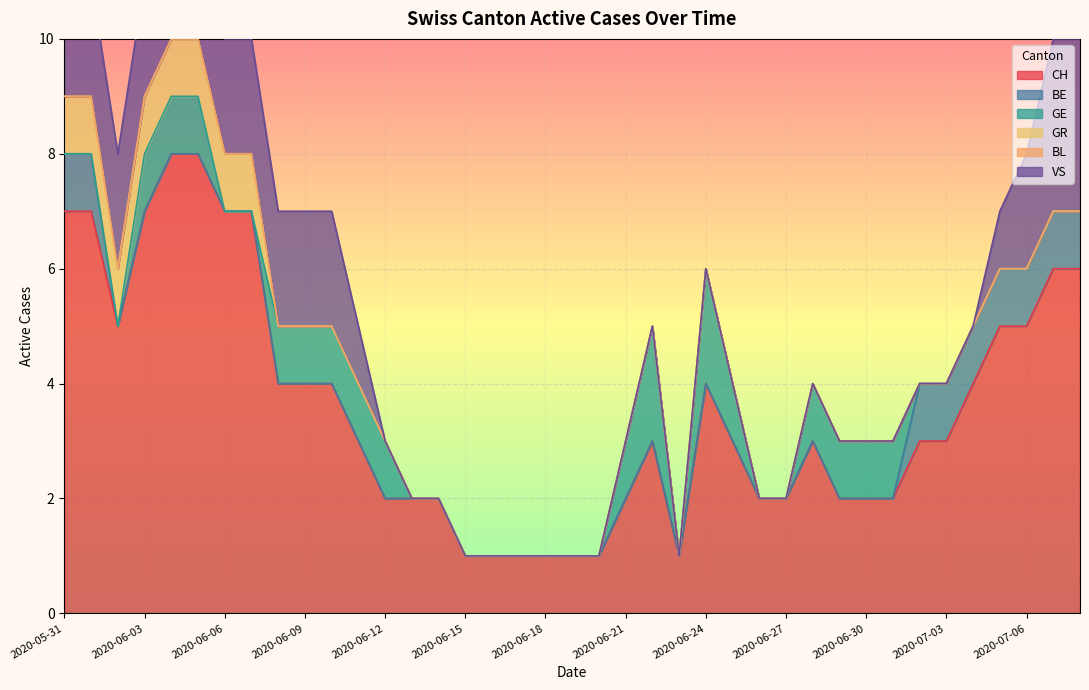

What is the highest value of the CH series?

8